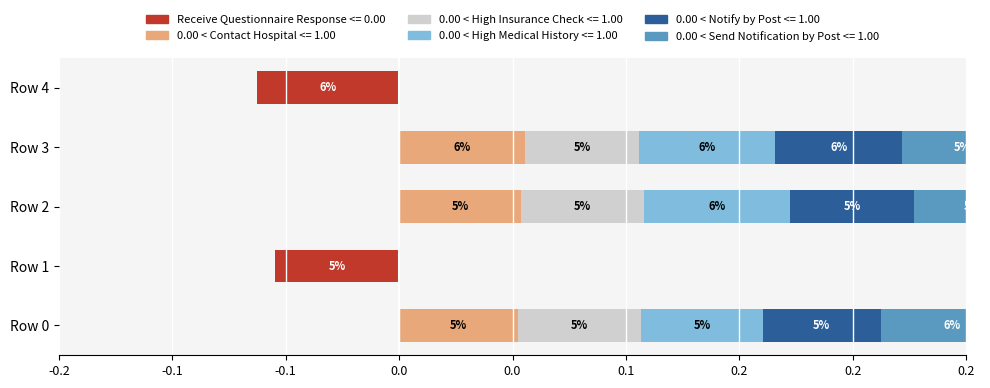

Which series has the widest spread of values?

0.00 < High Medical History <= 1.00